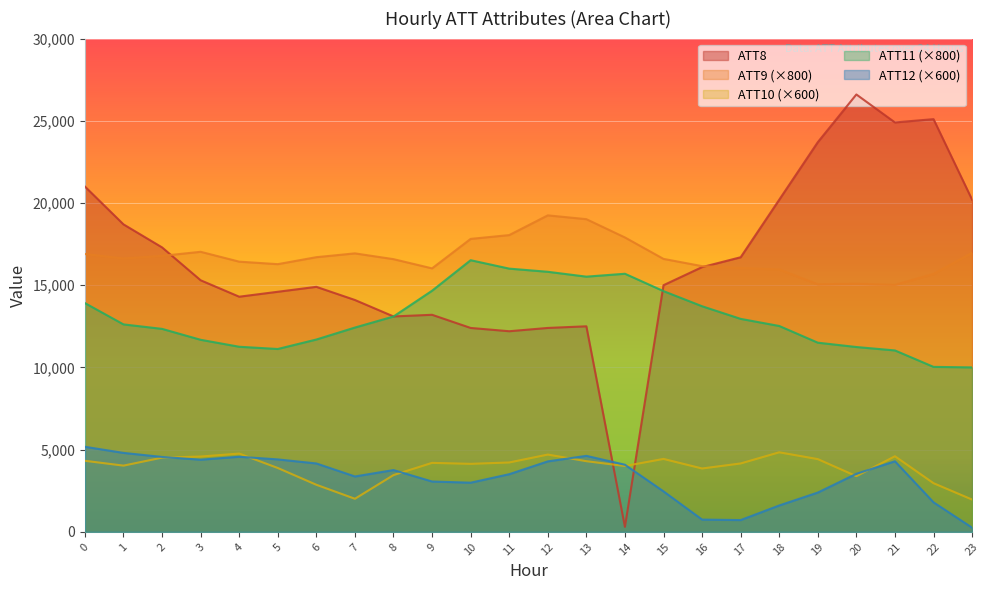

What is the sum of all ATT8 values?

394800.0